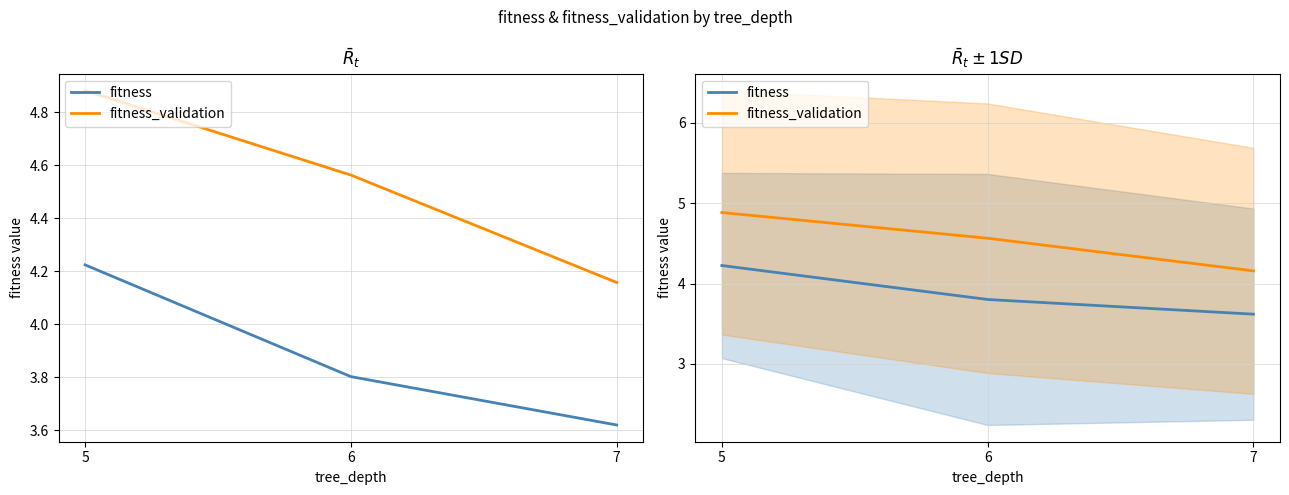

Reading right to left, extract all data points from this chart.

fitness: 7=3.6	6=3.8	5=4.2
fitness_validation: 7=4.2	6=4.6	5=4.9